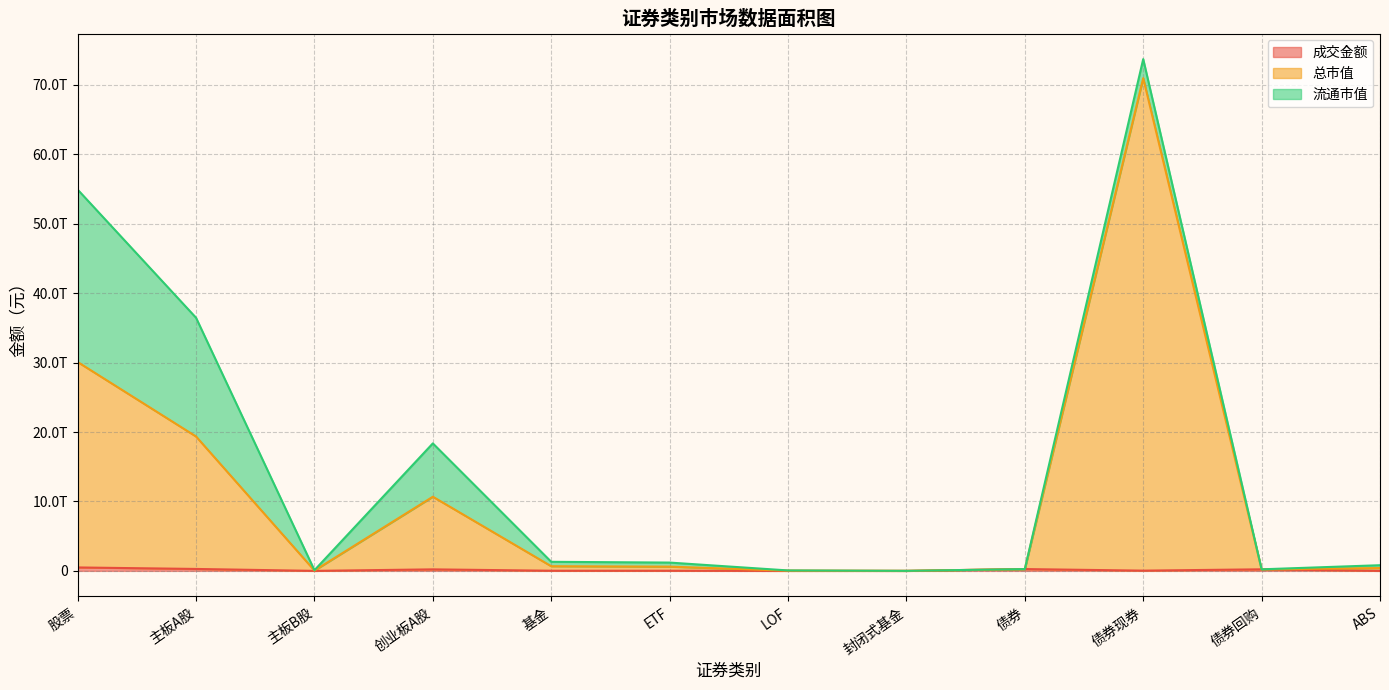

True or false: 总市值 and 成交金额 intersect in this chart.

False